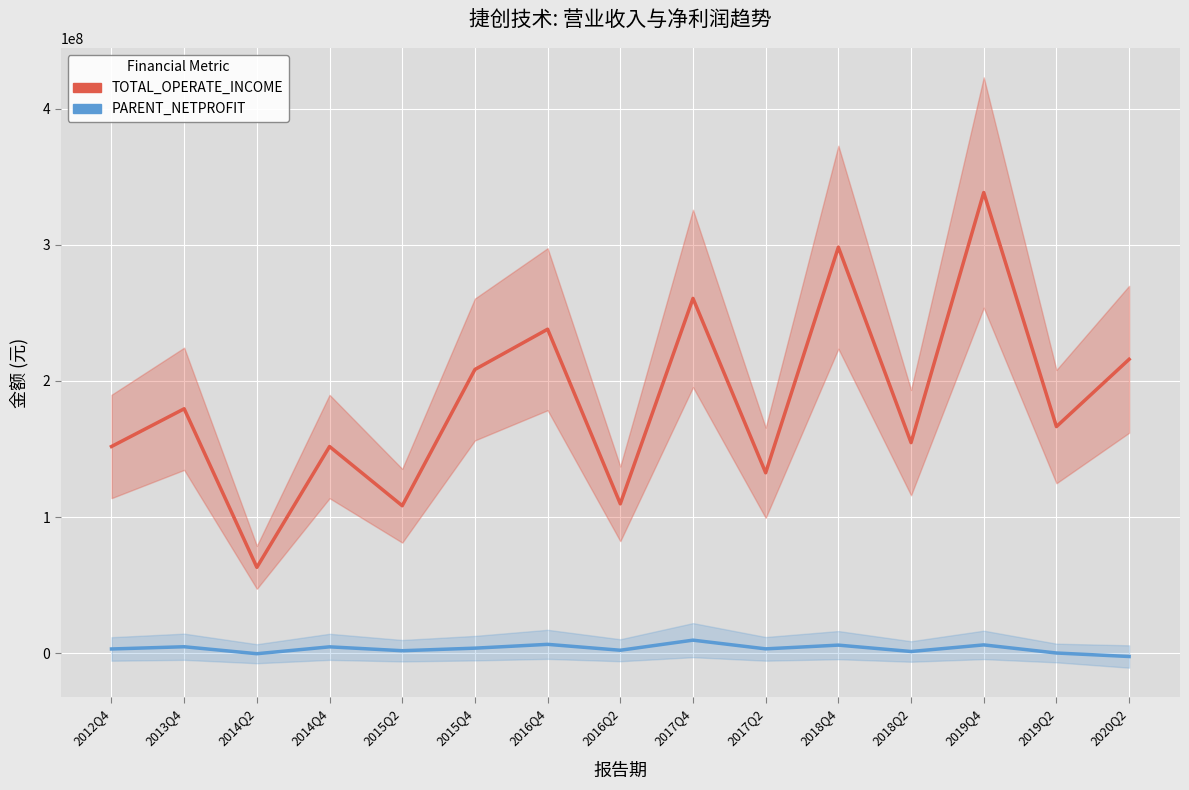

Is this an area chart (filled region under the line)?

No